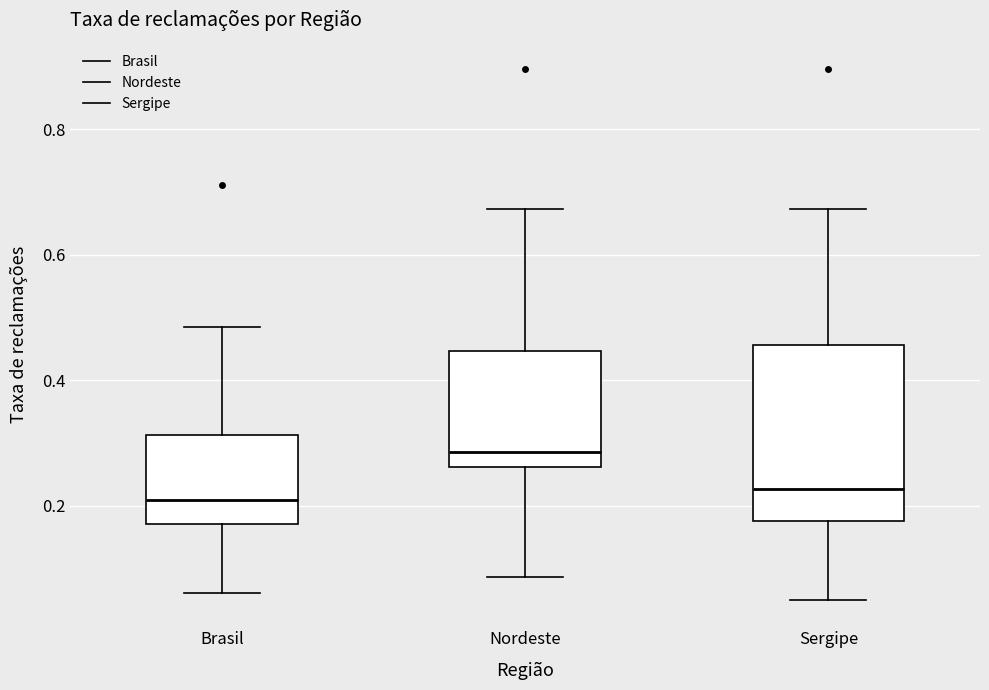

Which box is the tallest, from its lower edge to its upper edge?

Sergipe